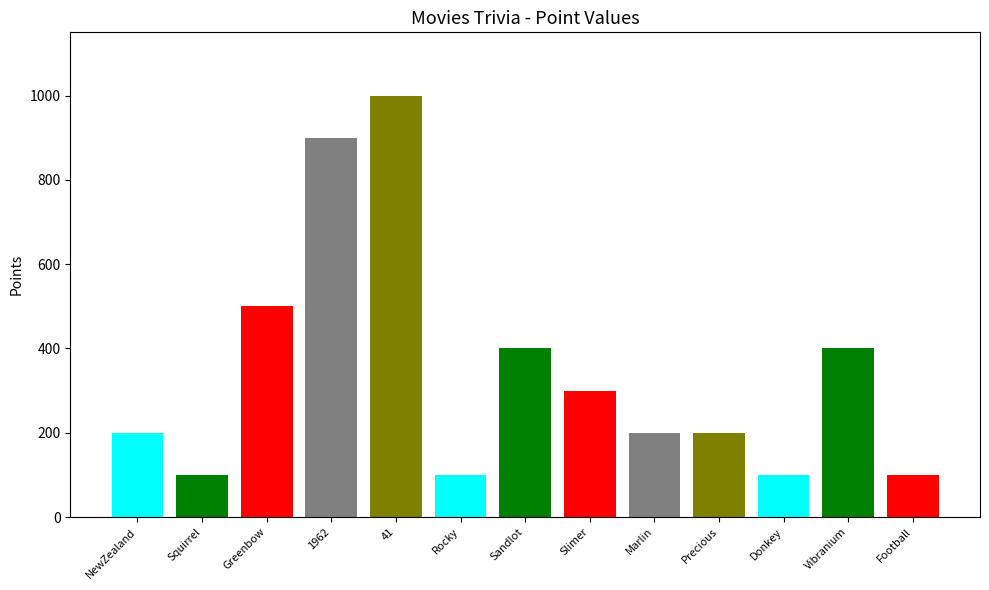

The chart shows a value of 36 at Rocky. True or false?

False